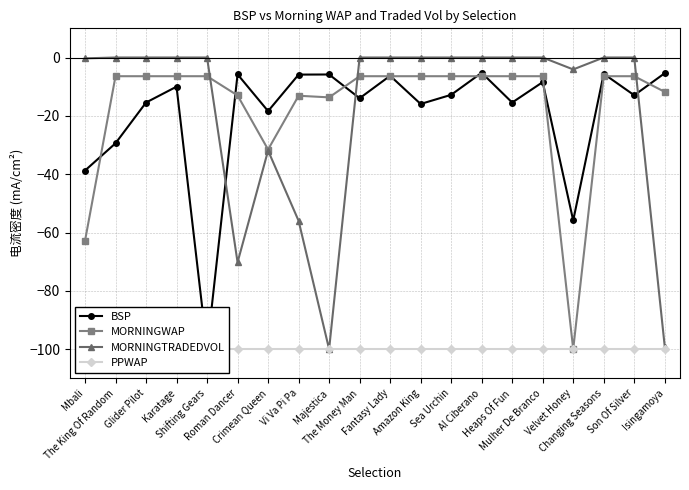

Does the chart have visible grid lines?

Yes